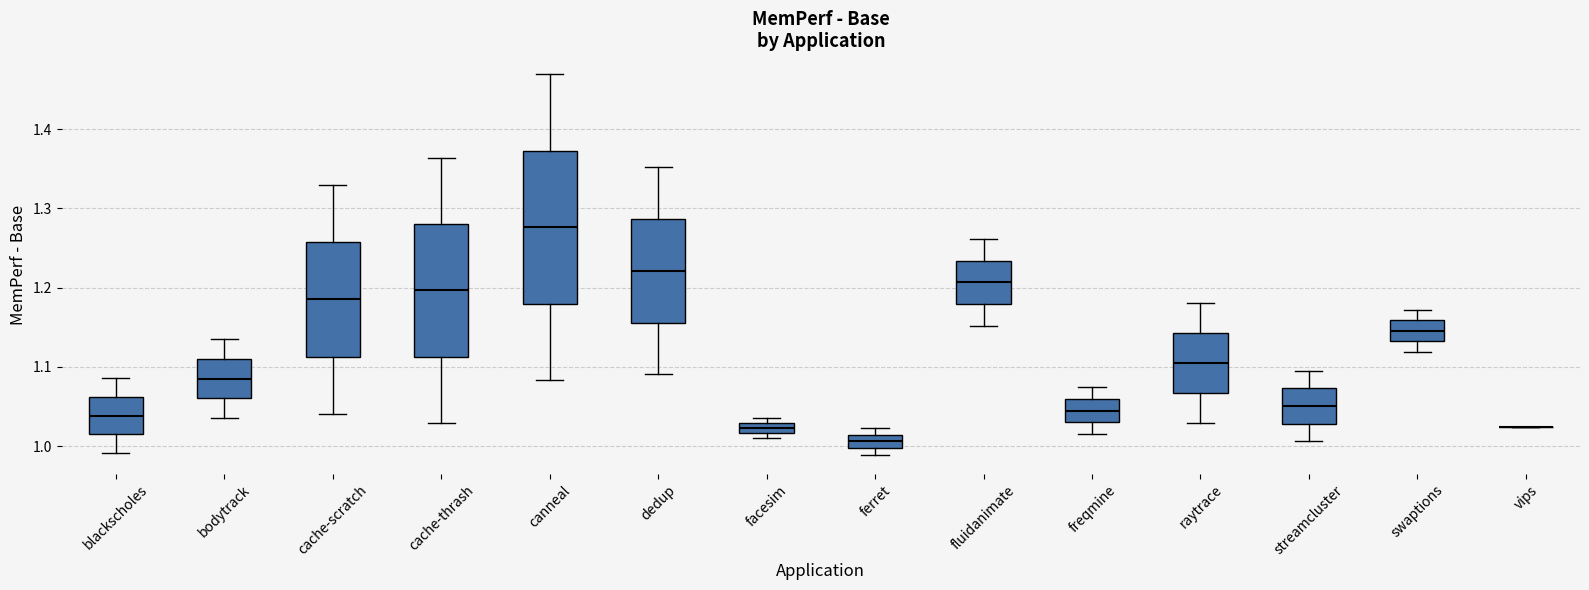

Where is the lower edge of the box for fluidanimate on the y-axis? The values are not printed on the chart, so give them approximately, as read against the axis.

1.18